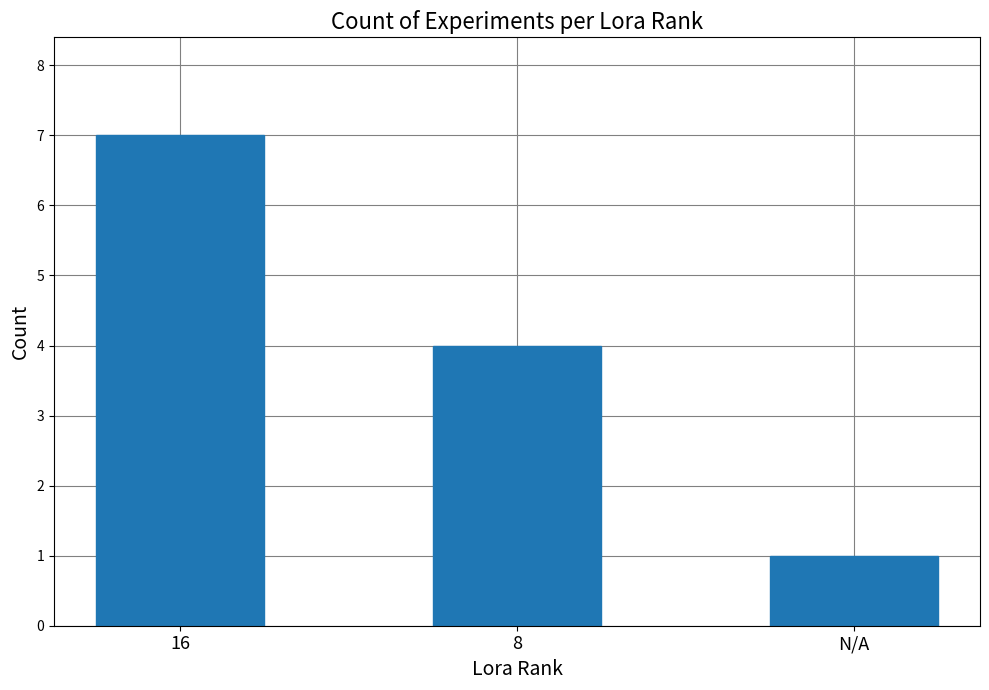

What is the difference between the maximum and minimum values?

6